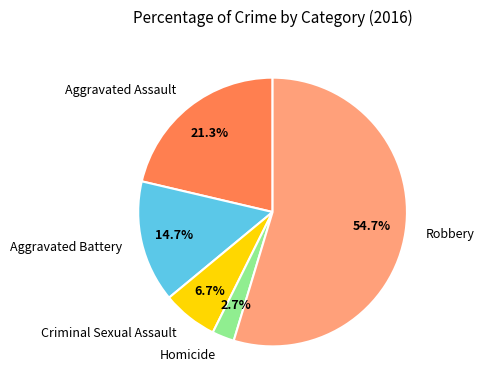

To the nearest percent, what is the average slice percentage?

20%